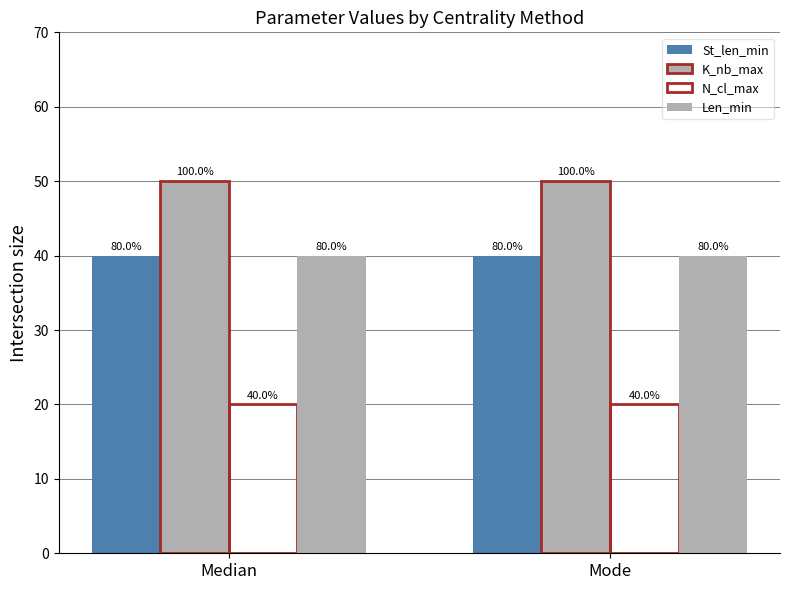

How many groups of bars are there?

2